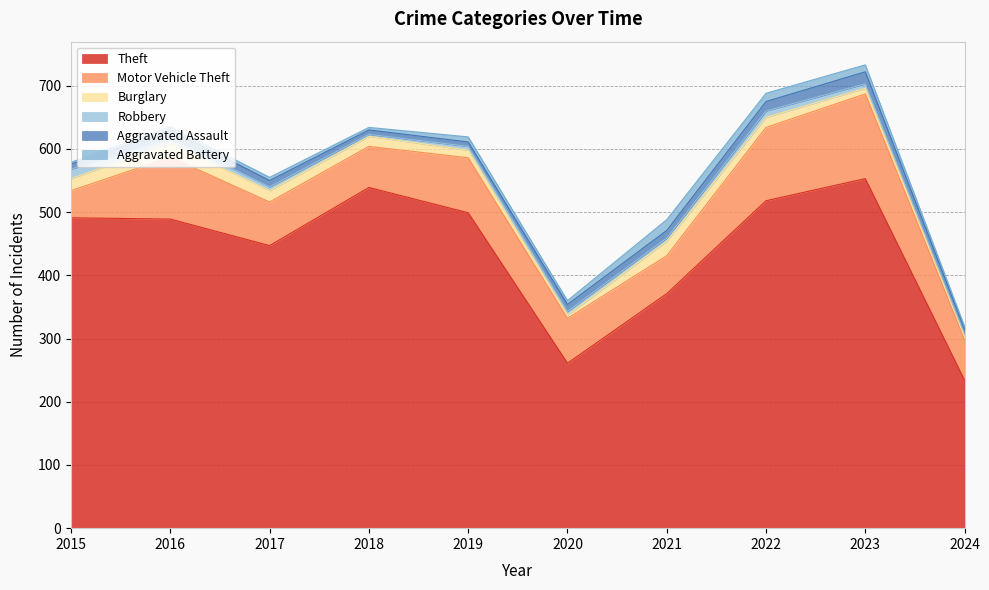

The value of Burglary at 2015 is 19. True or false?

True